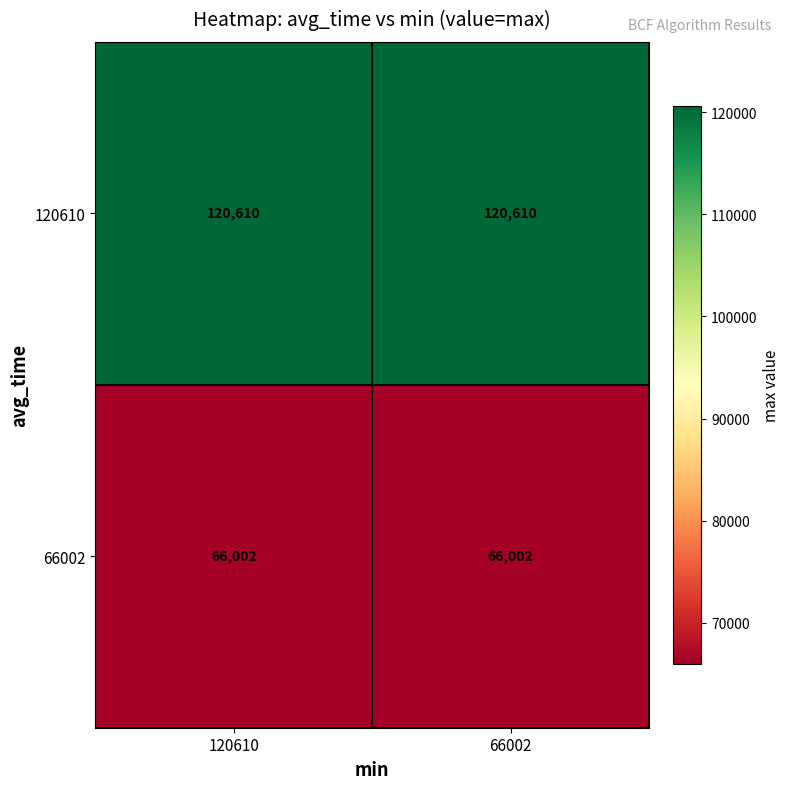

What is the average value of the 66002 series?

66002